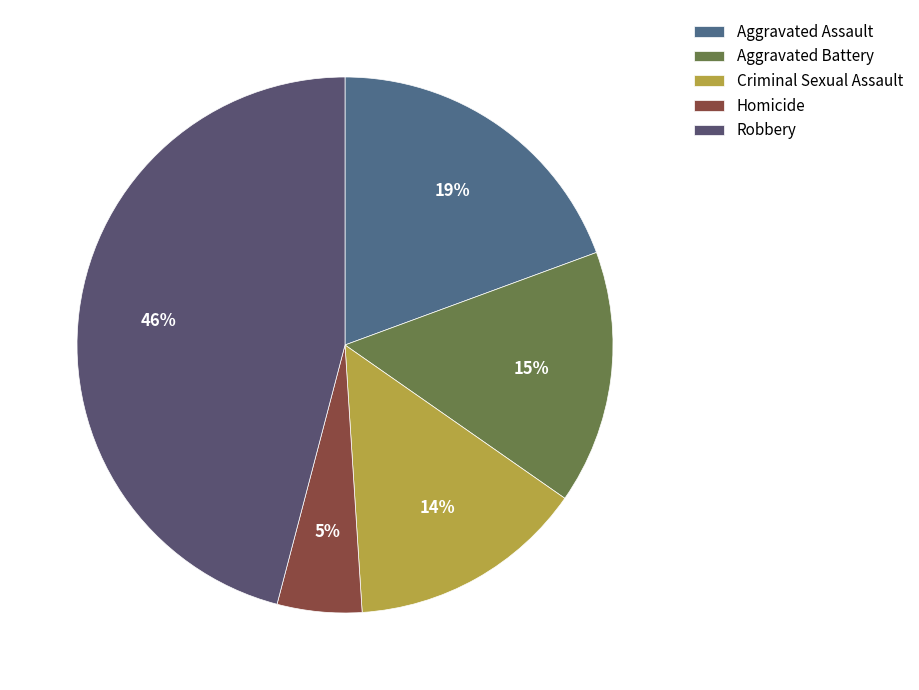

Count the number of slices in the pie.

5